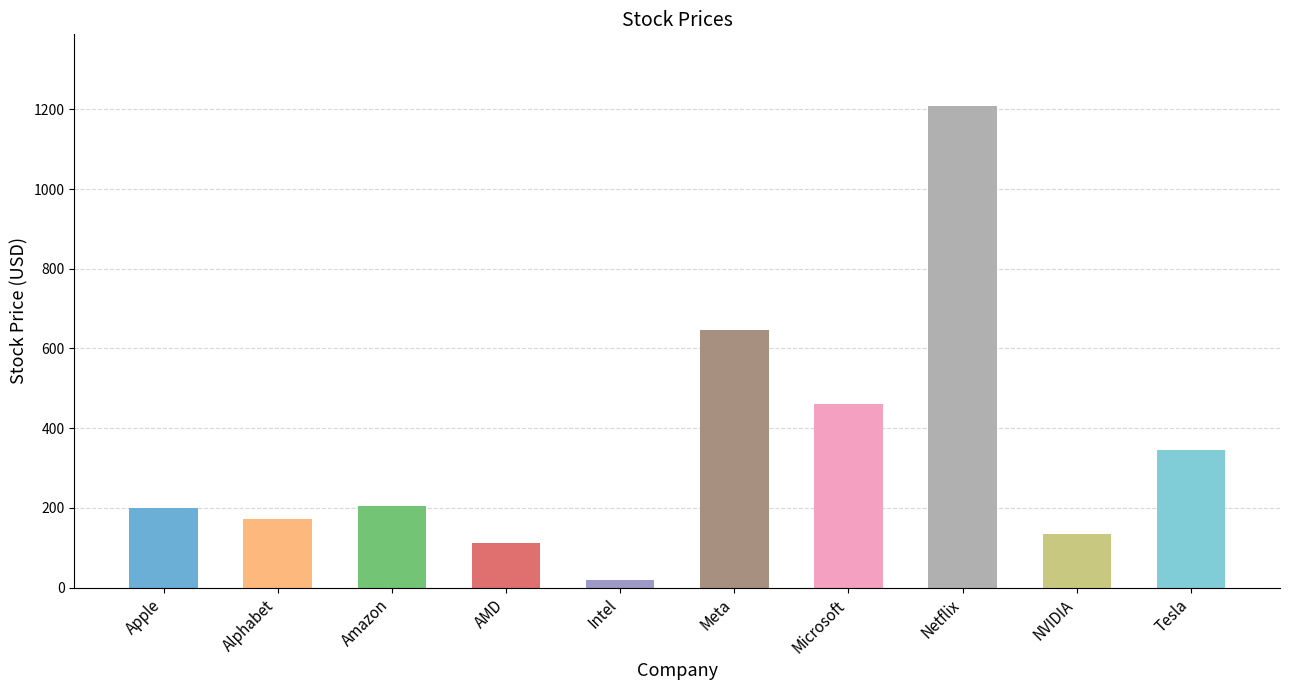

What is the minimum value shown in the chart?

19.6